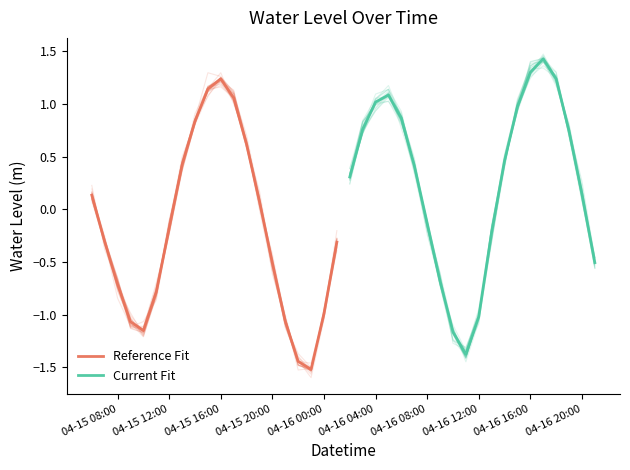

True or false: Current Fit has more than 1 interior local peaks.

True